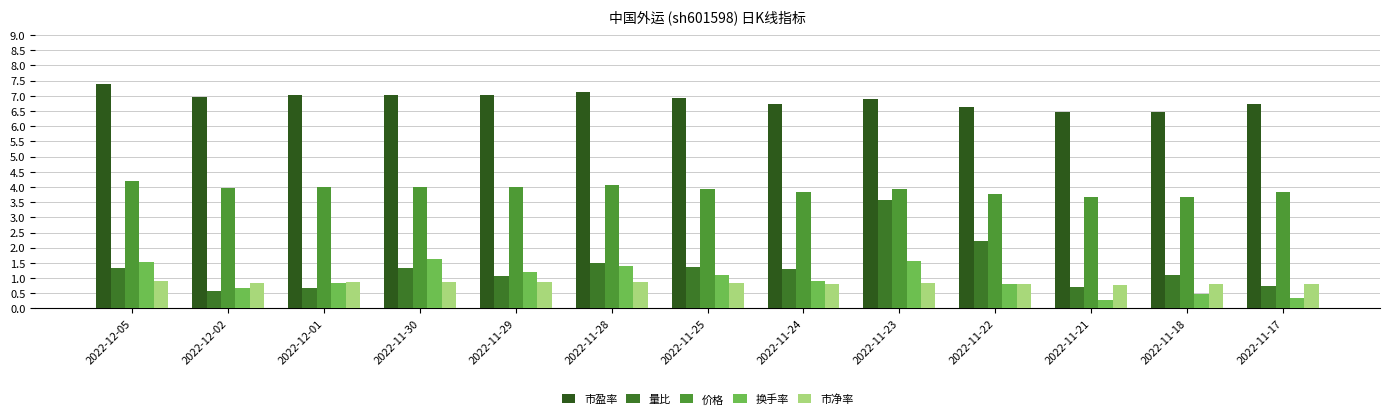

The value of 换手率 at 2022-11-23 is 1.6. True or false?

True